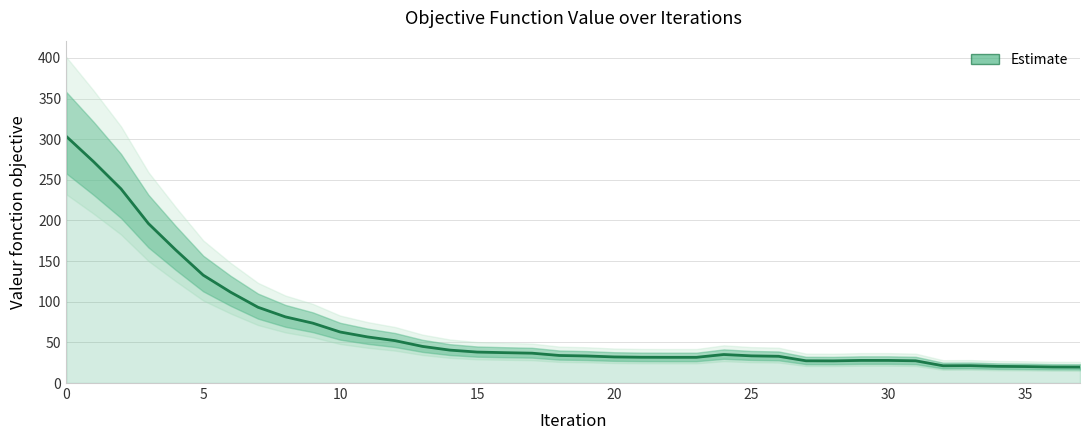

What is the value of the 25th point from the left?

35.1